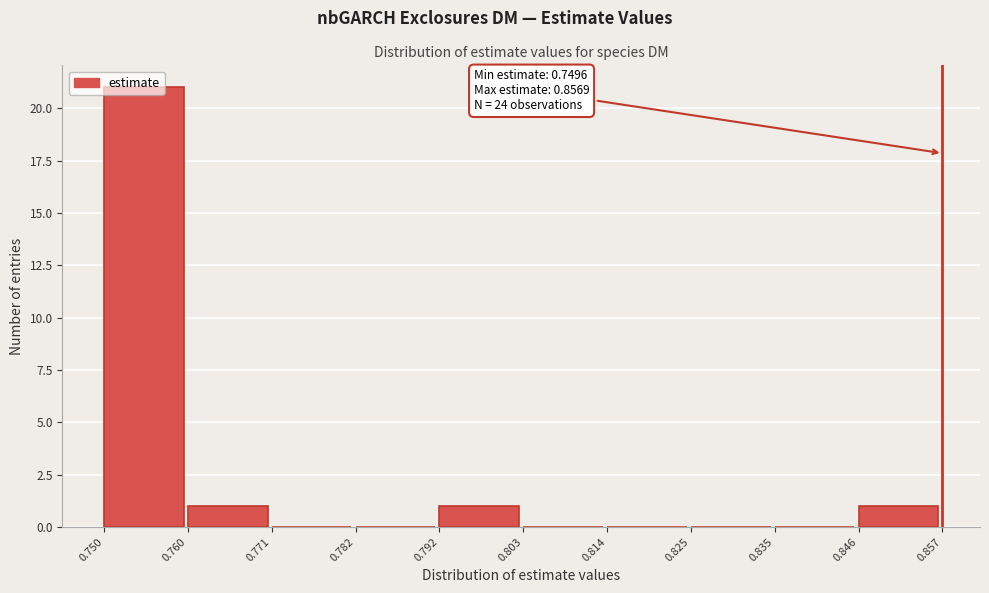

Which range on the x-axis has the tallest bar?

0.750 to 0.760